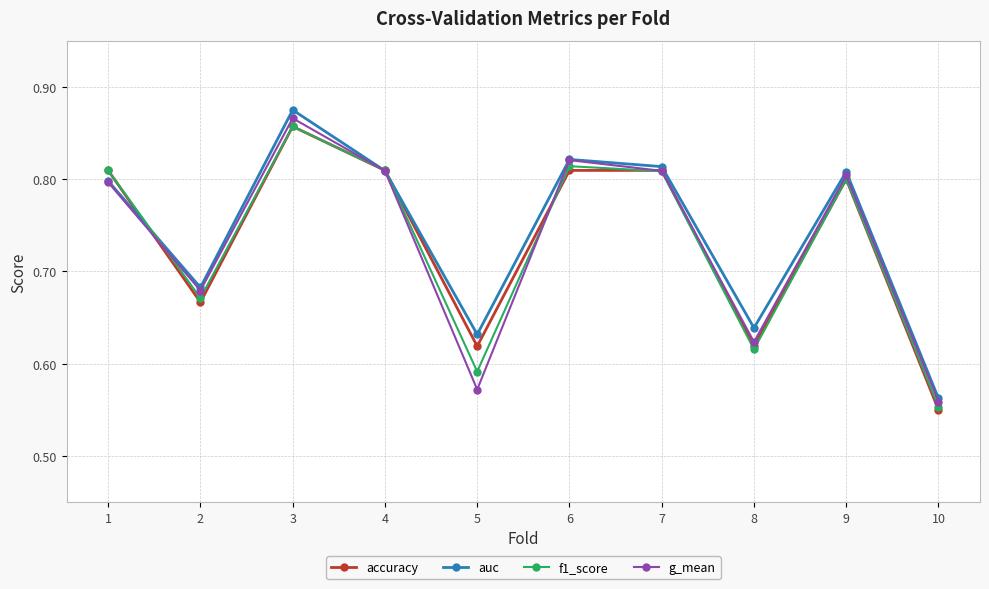

Where is accuracy nearest to the value 0?

10